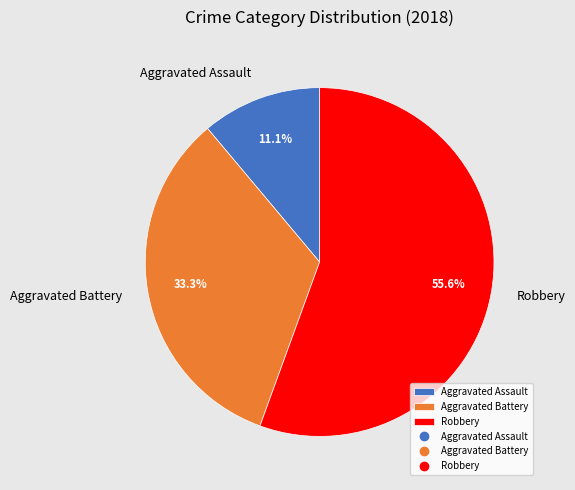

The Robbery slice represents 66% of the pie. True or false?

False